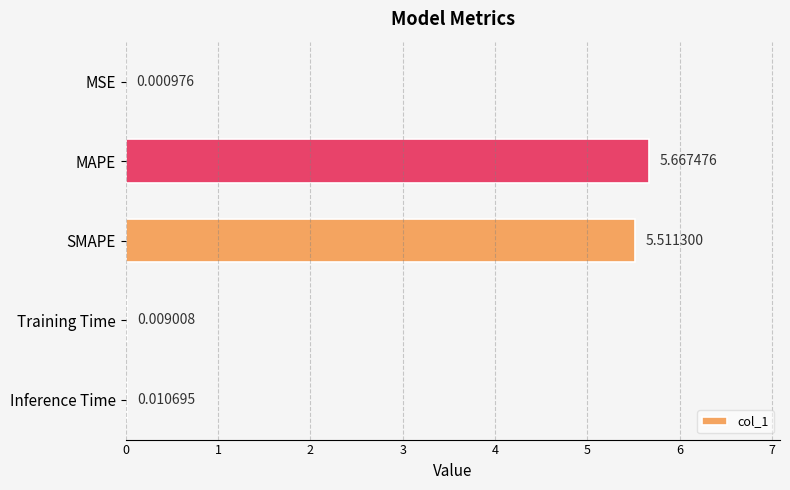

Which label corresponds to the largest value in the chart?

MAPE